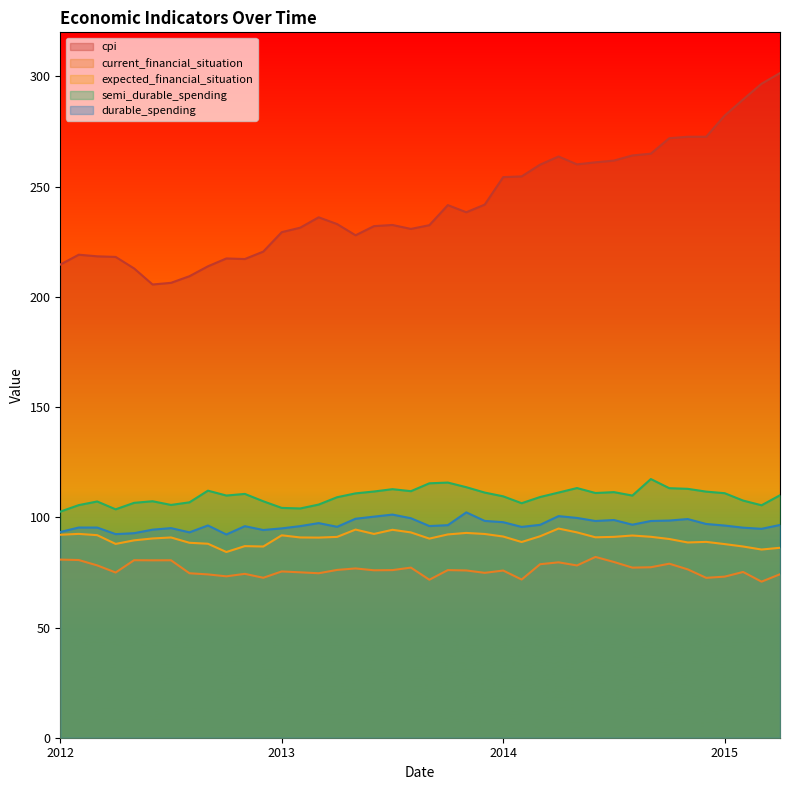

At how many categories does at least one series exceed 86?

40